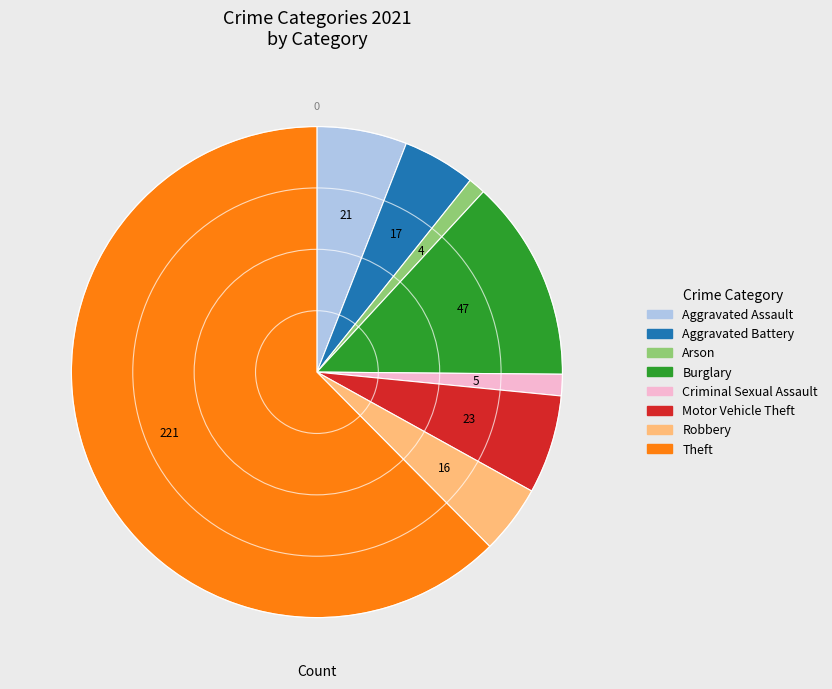

Do Theft and Arson together represent more than half of the pie?

Yes